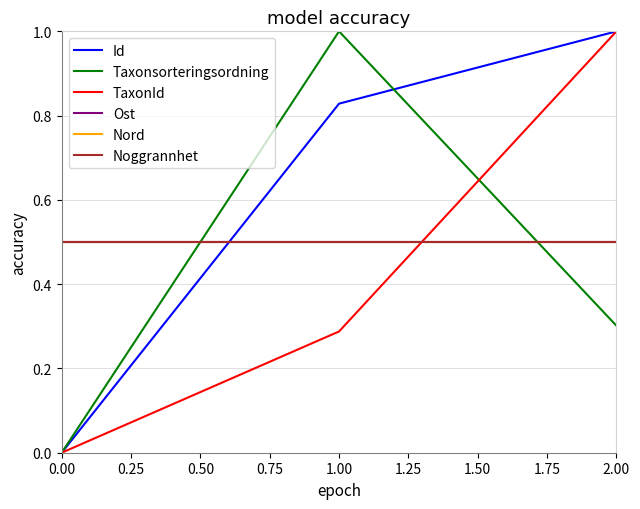

Reading left to right, extract all data points from this chart.

Id: 0.0	0.8	1.0
Taxonsorteringsordning: 0.0	1.0	0.3
TaxonId: 0.0	0.3	1.0
Ost: 0.5	0.5	0.5
Nord: 0.5	0.5	0.5
Noggrannhet: 0.5	0.5	0.5